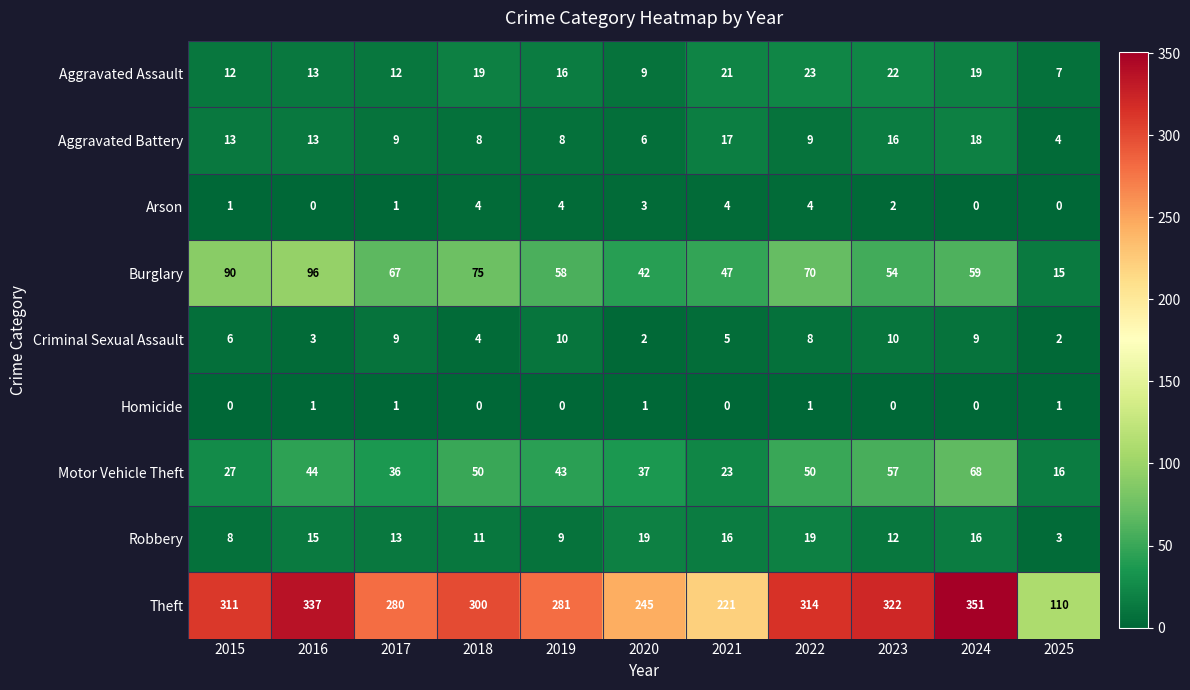

Rank the series by their maximum value, from highest to lowest.

Theft, Burglary, Motor Vehicle Theft, Aggravated Assault, Robbery, Aggravated Battery, Criminal Sexual Assault, Arson, Homicide